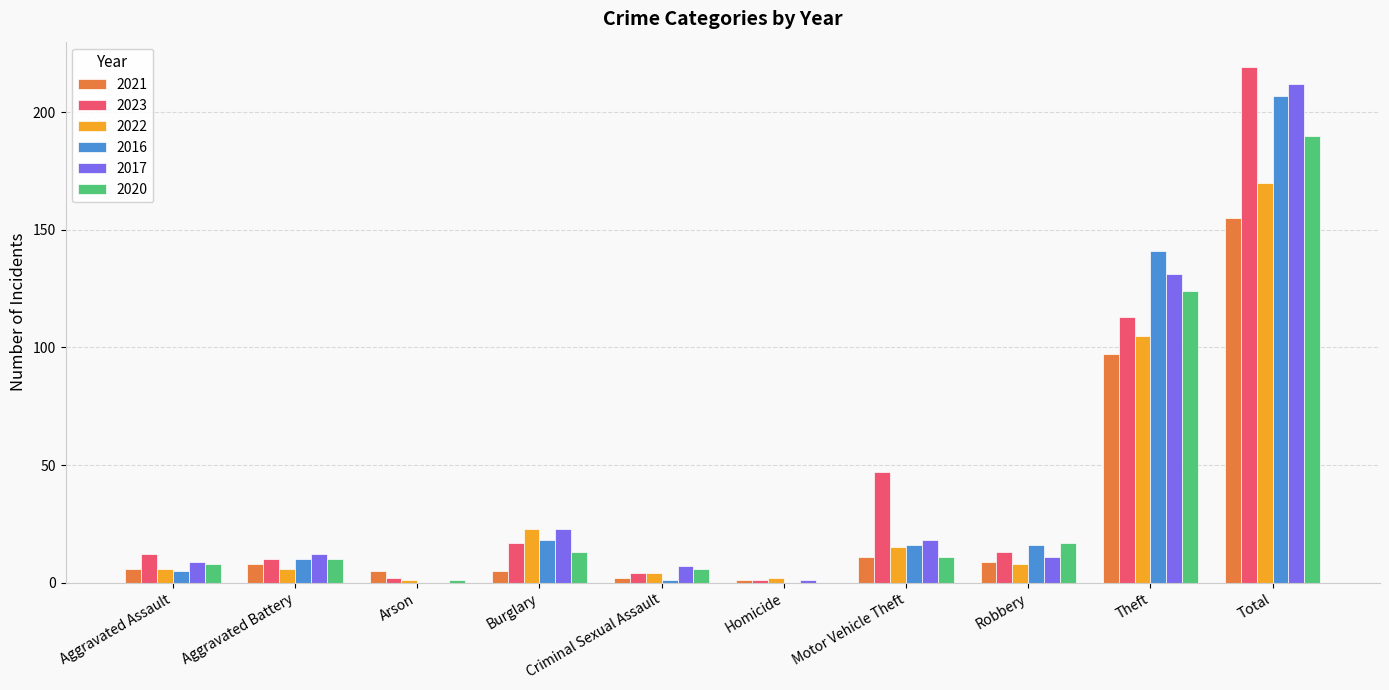

Count the number of categories in the chart.

10